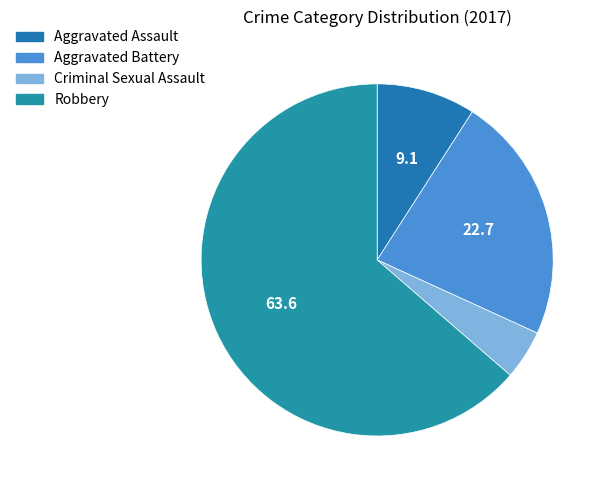

What percentage do Robbery and Aggravated Assault together represent?

72.7%